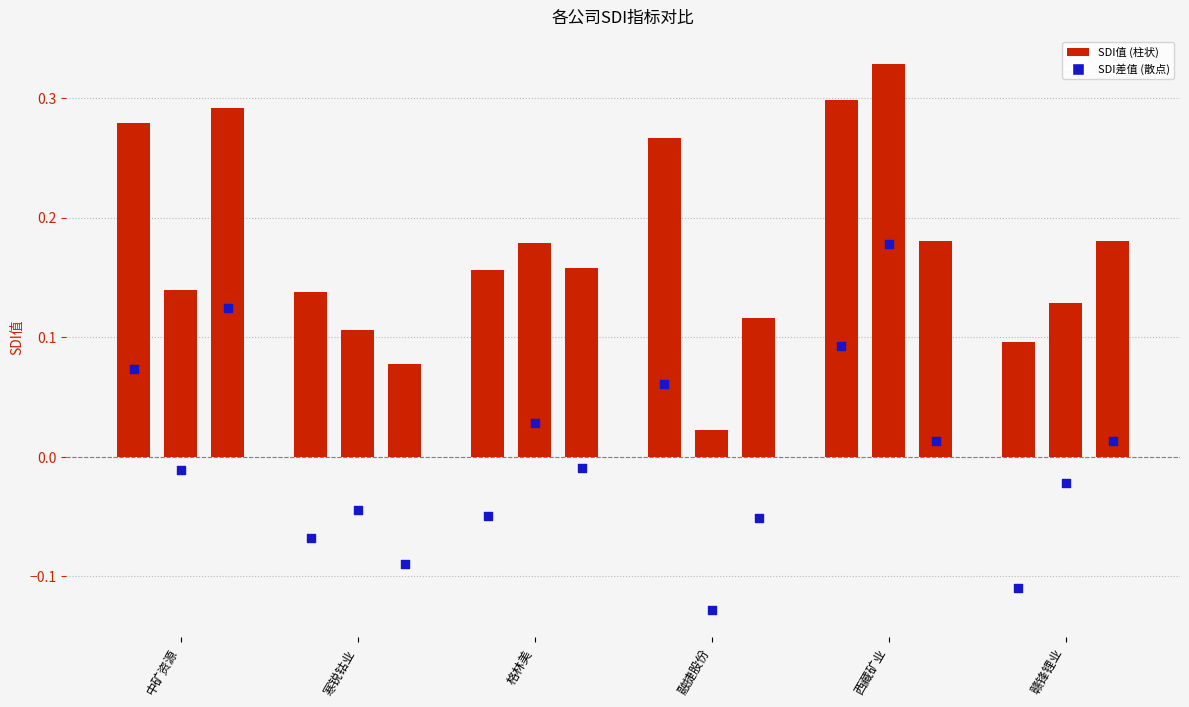

Which series reaches the minimum Y coordinate?

公司战略_SDI差值